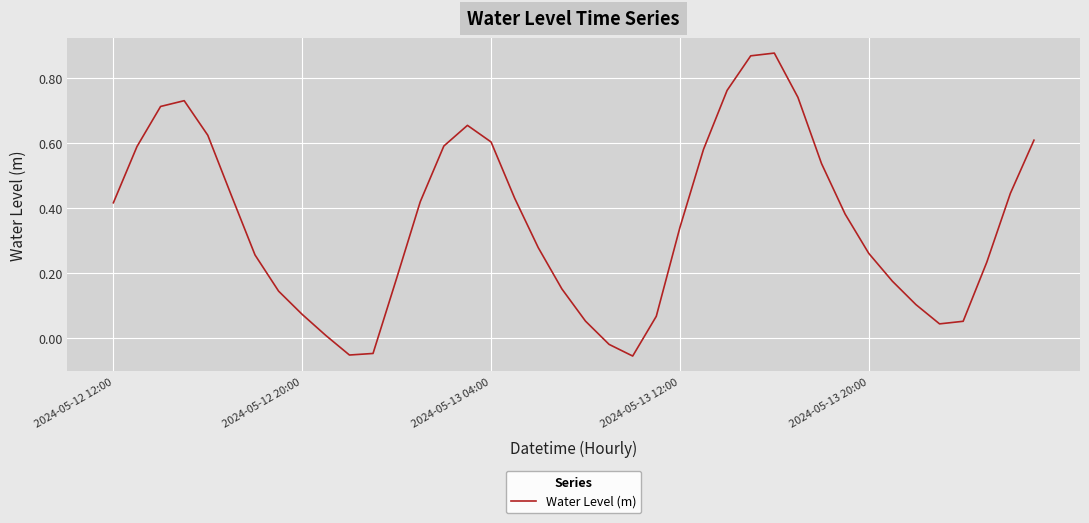

Does the chart have visible grid lines?

Yes